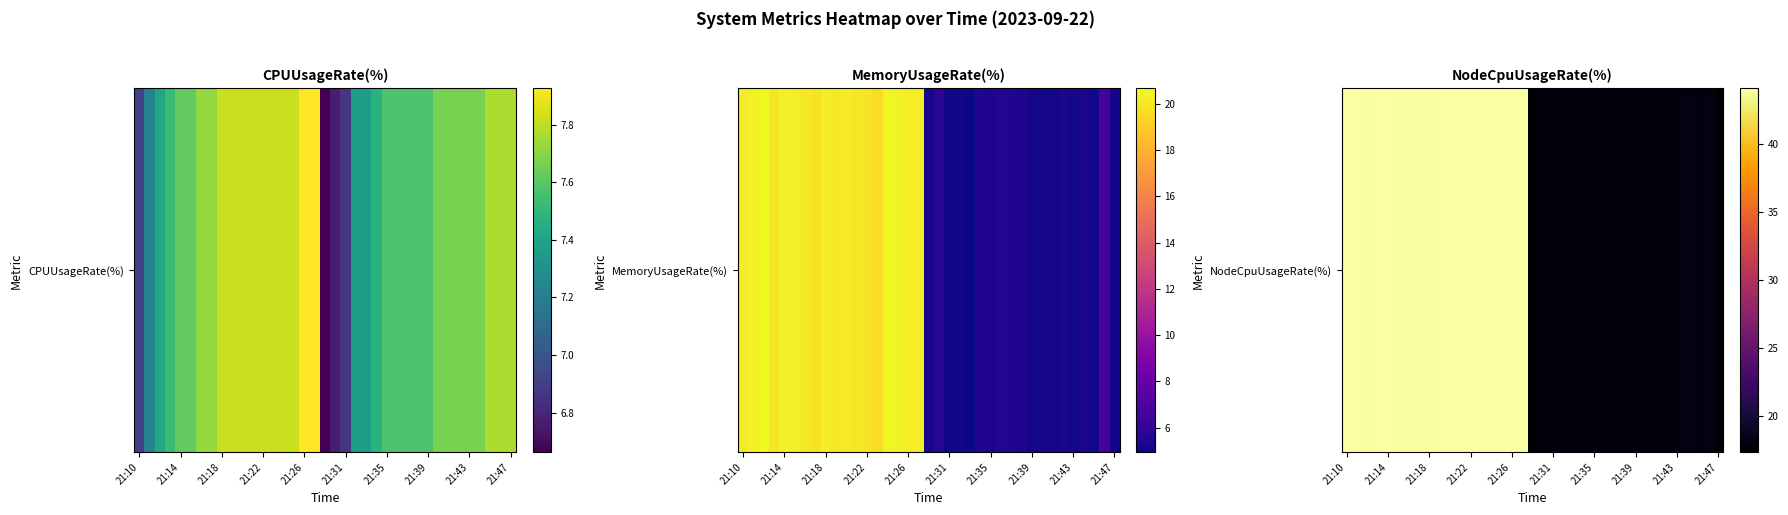

How many values are below 18?

15